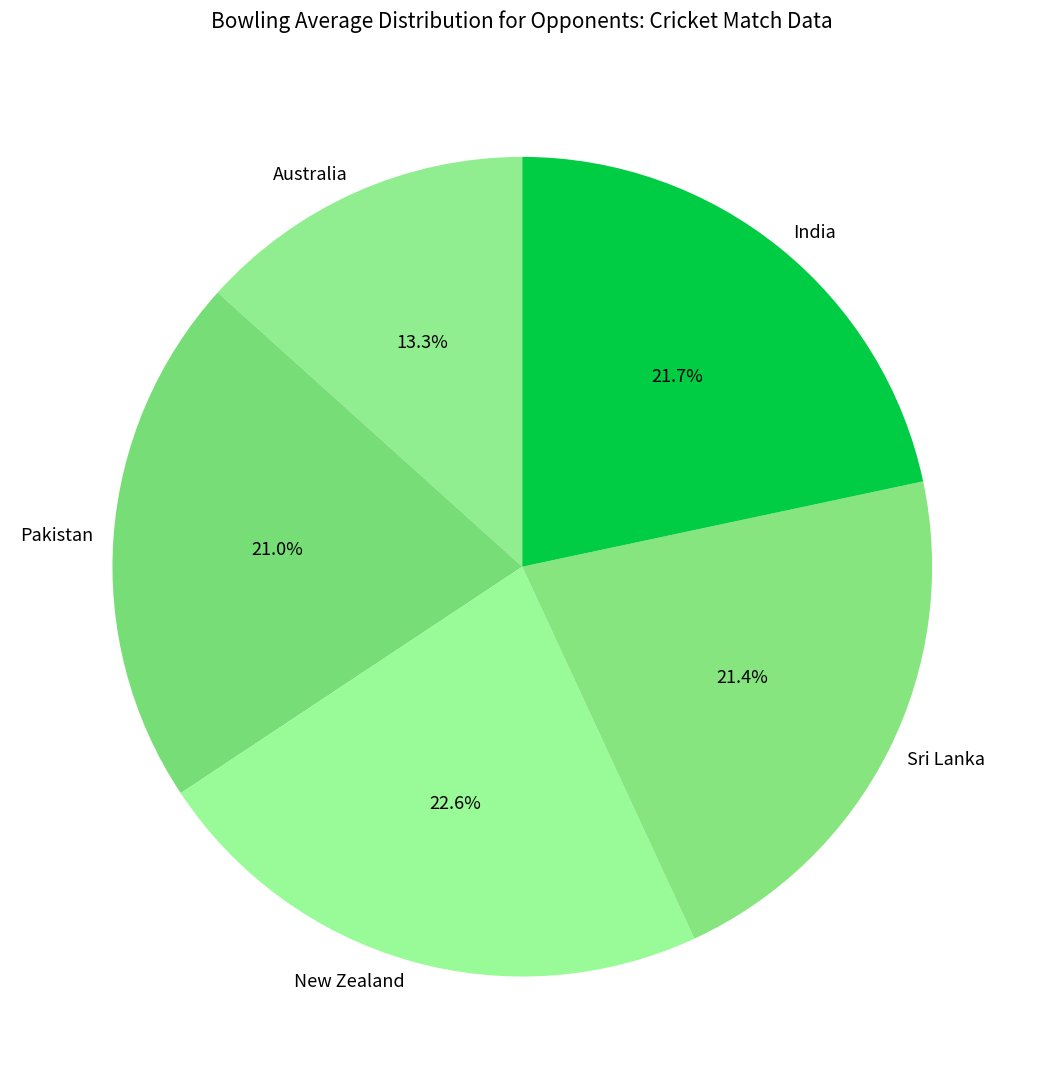

How many slices are in this pie chart?

5